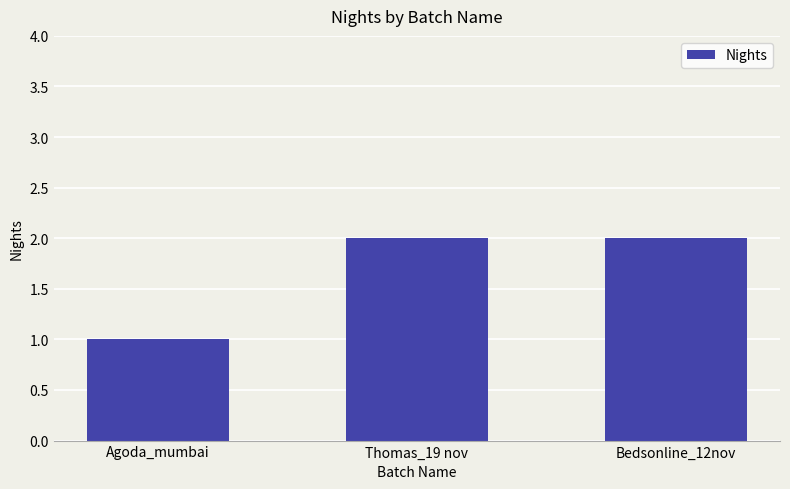

What is the sum of the values at Agoda_mumbai and Thomas_19 nov?

3